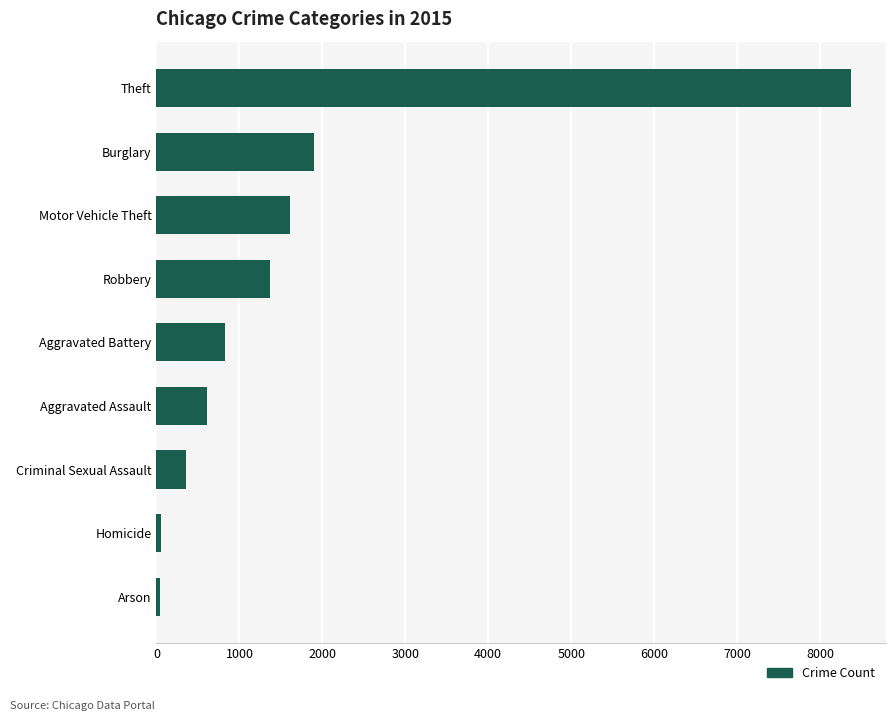

Is it true that the value at Motor Vehicle Theft is 442?

False